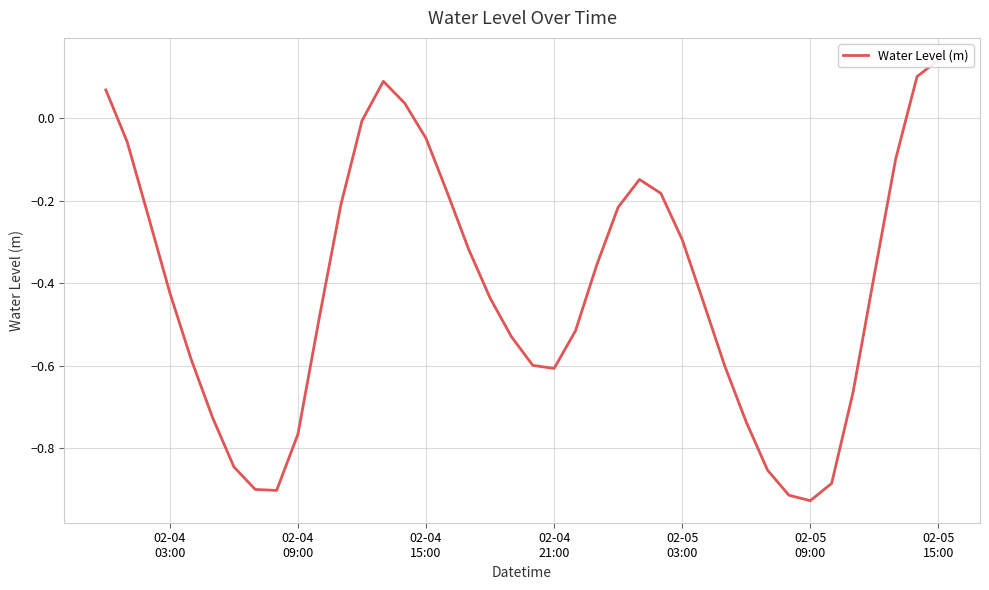

The value at 13 is 0.2. True or false?

False